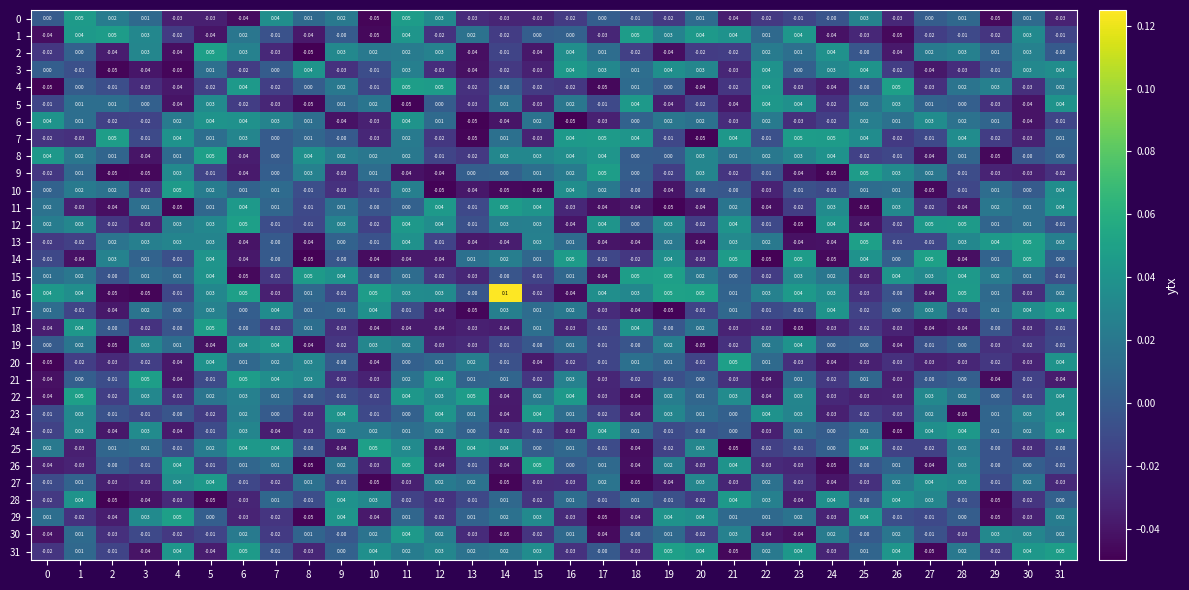

Is the value of 6 at 1 greater than the value of 14 at 5?

No